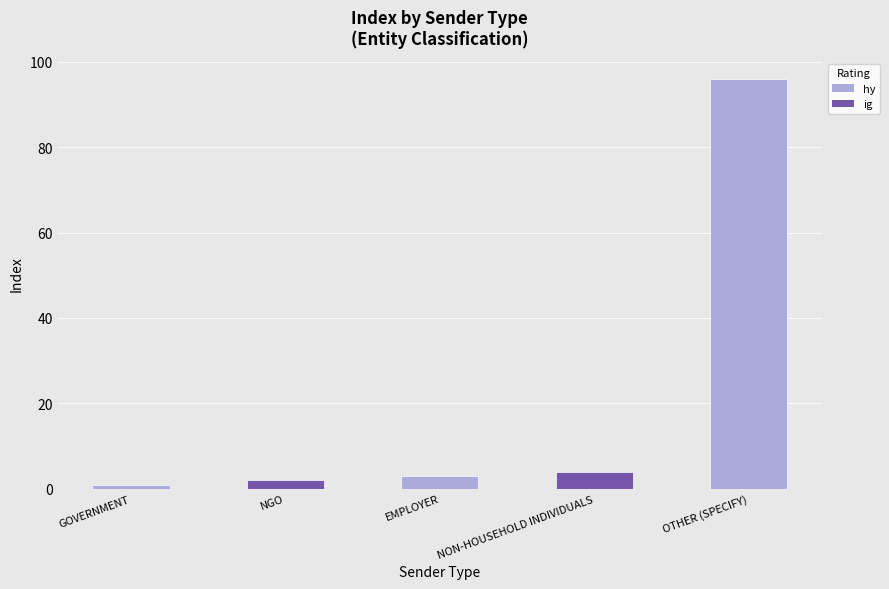

How many categories are shown in the chart?

5